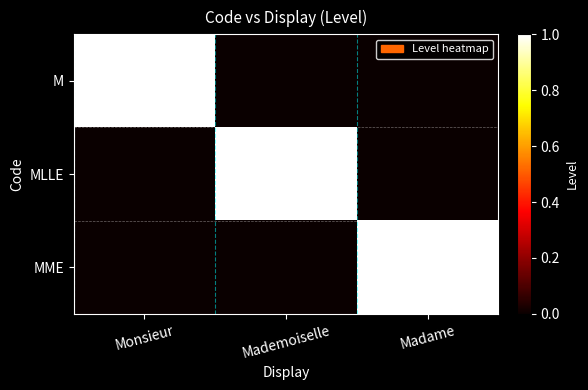

Between Madame and Monsieur, which is larger?

Monsieur